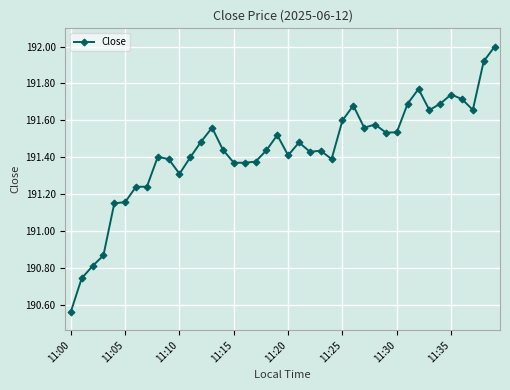

What is the sum of all values?

7657.3